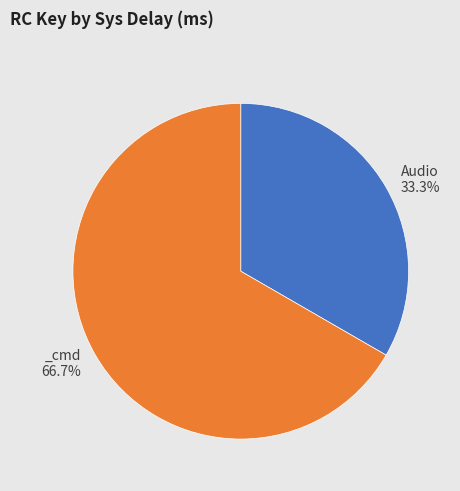

Is there a majority slice in this chart?

Yes